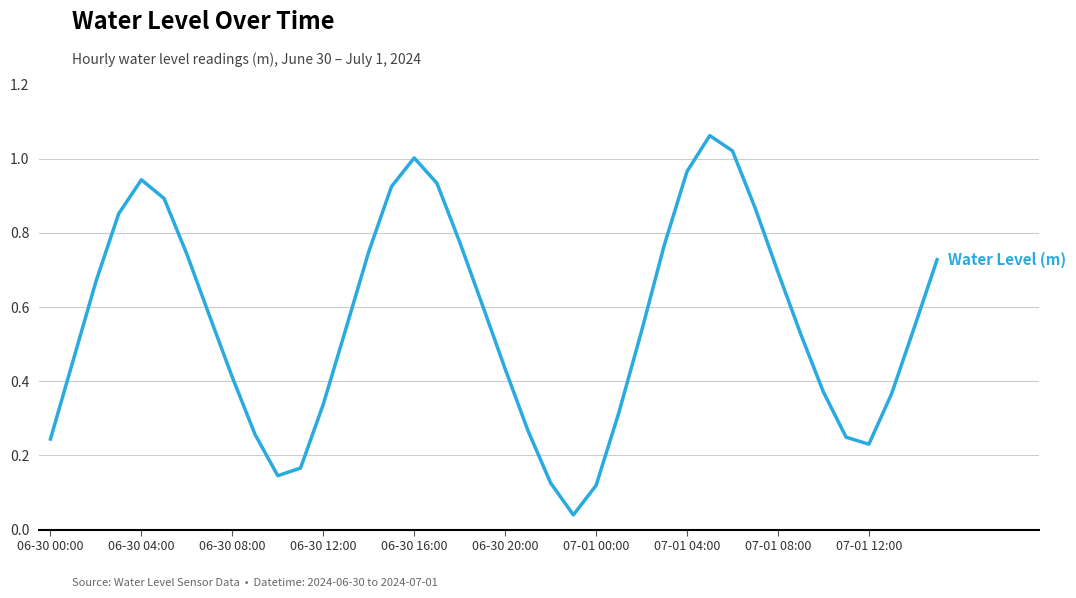

Does the chart have visible grid lines?

Yes